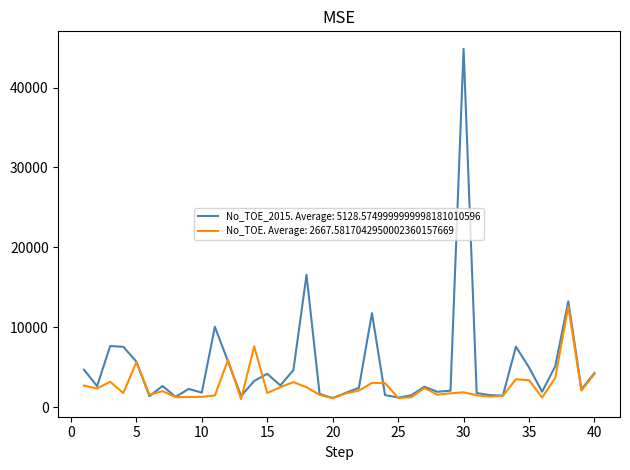

Which series has the largest total across all categories?

No_TOE_2015. Average: 5128.5749999999998181010596